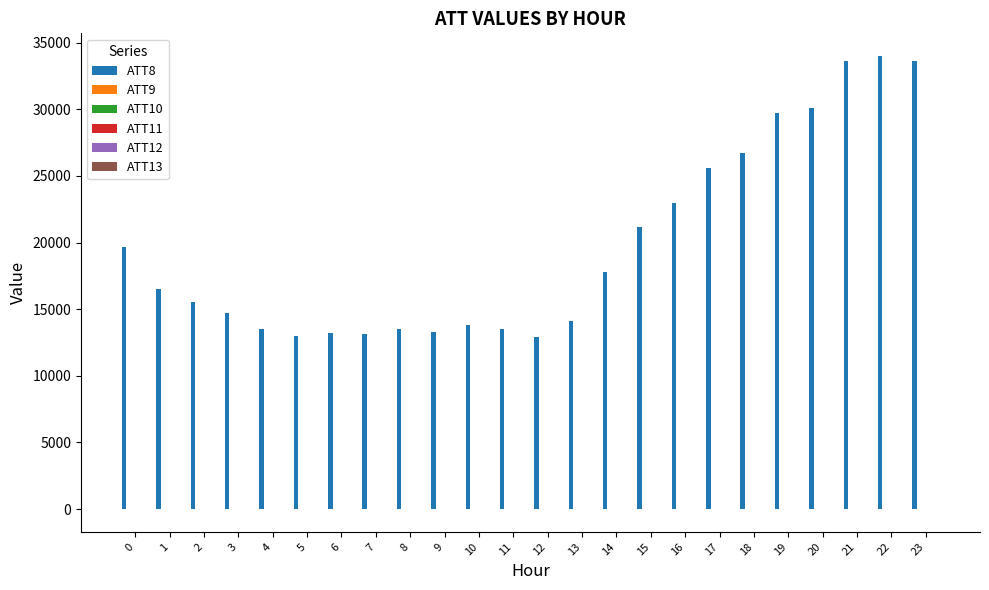

Which series has the largest total across all categories?

ATT8